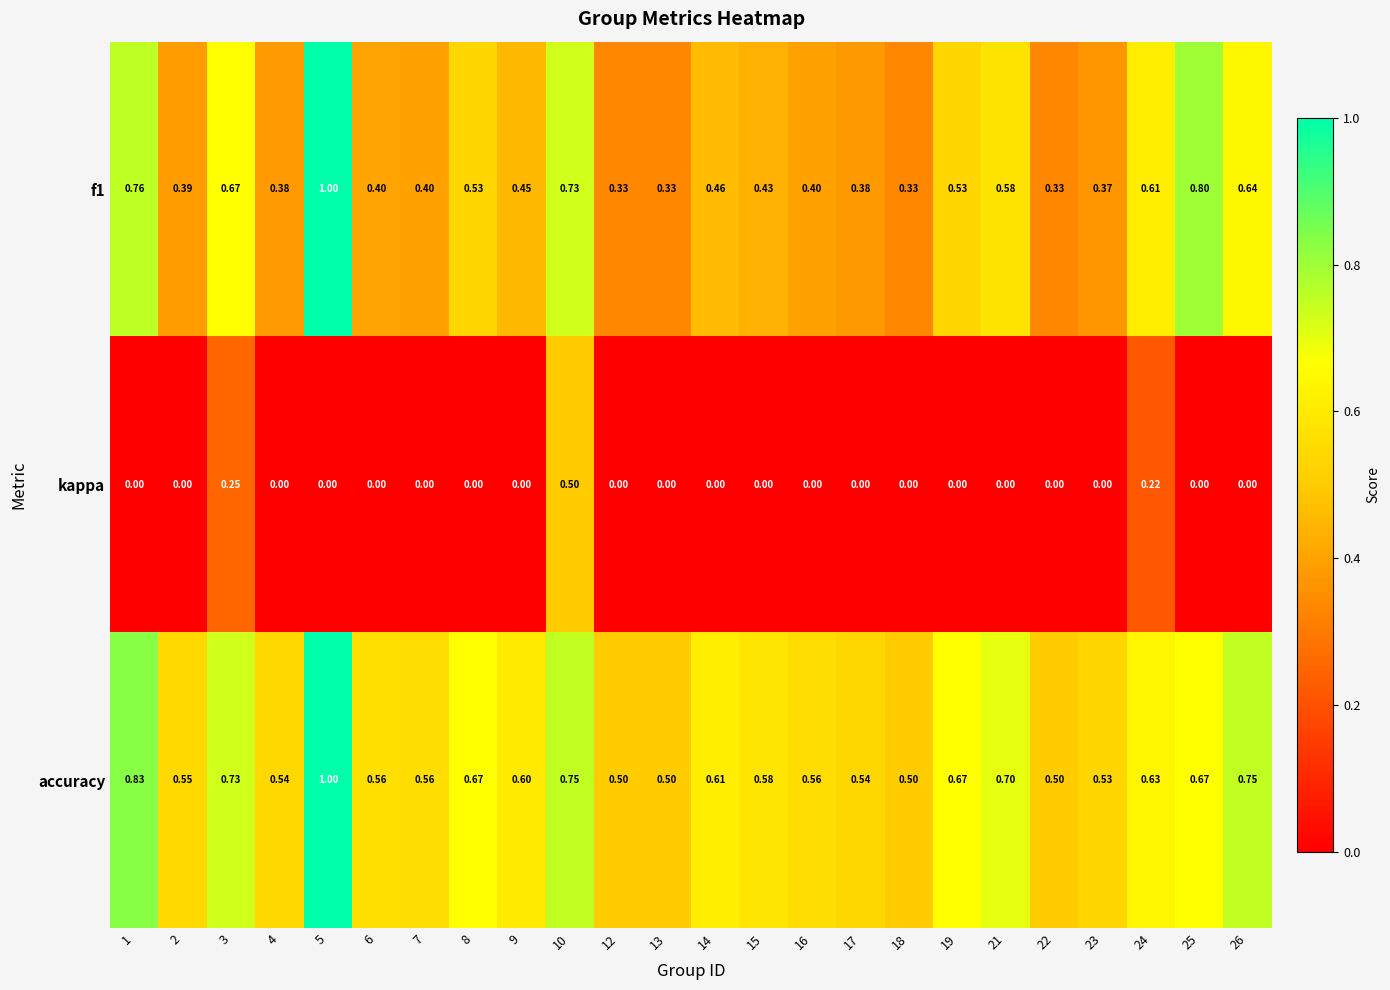

Is the value of kappa at 17 greater than the value of accuracy at 19?

No